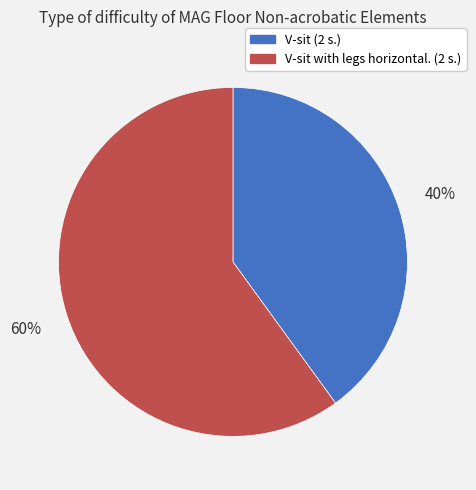

The V-sit (2 s.) slice represents 27% of the pie. True or false?

False